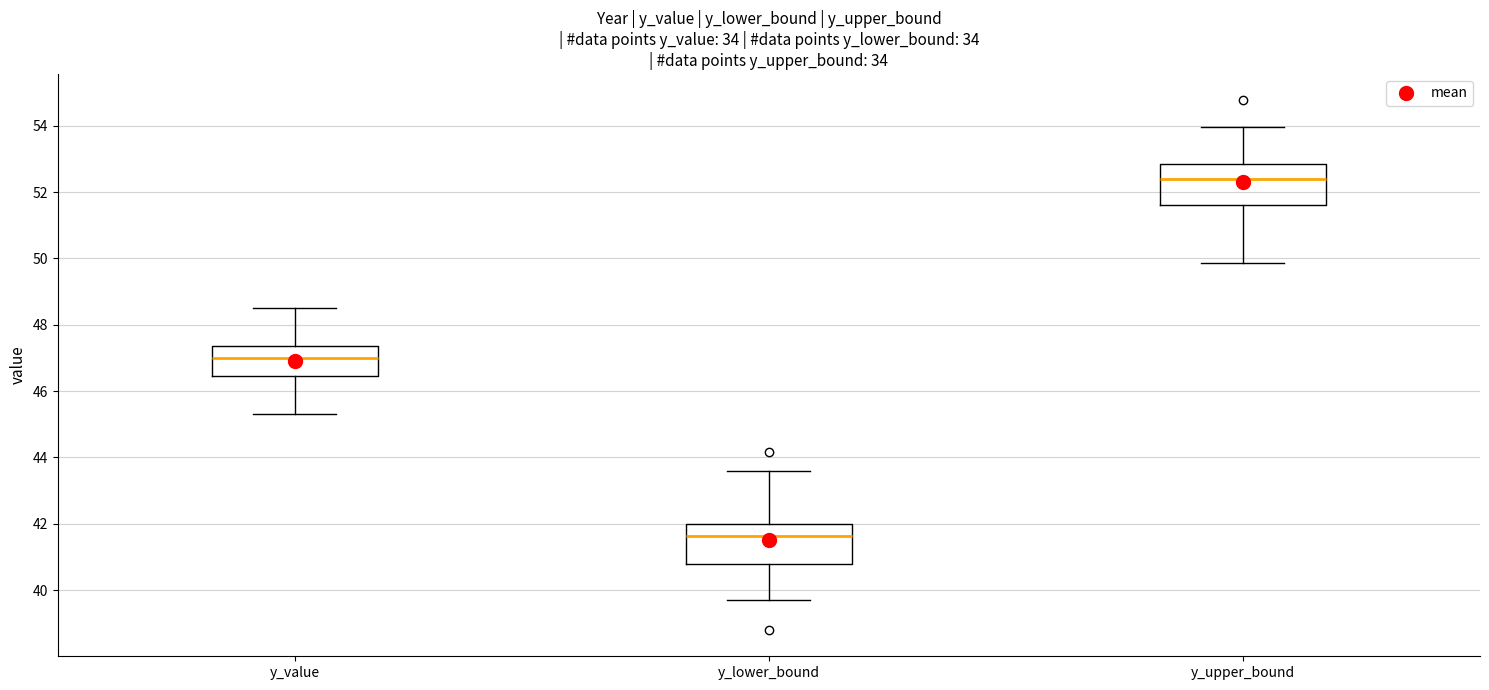

Which box has the highest median line?

y_upper_bound